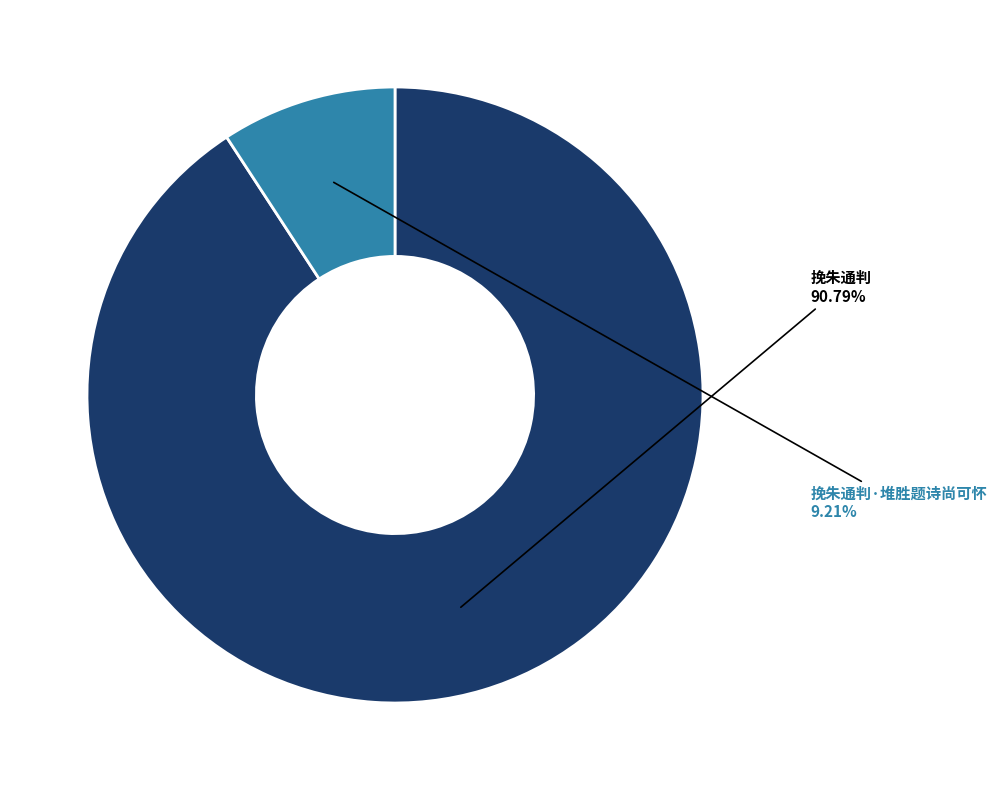

True or false: 挽朱通判 accounts for 91% of the total.

True